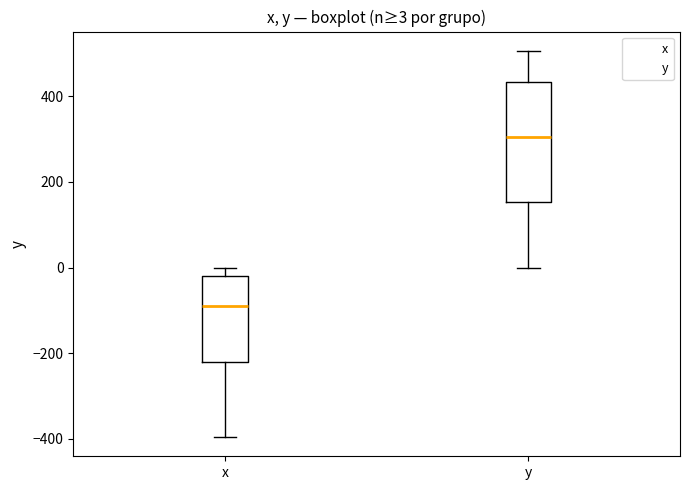

Which box's median line is the lowest?

x